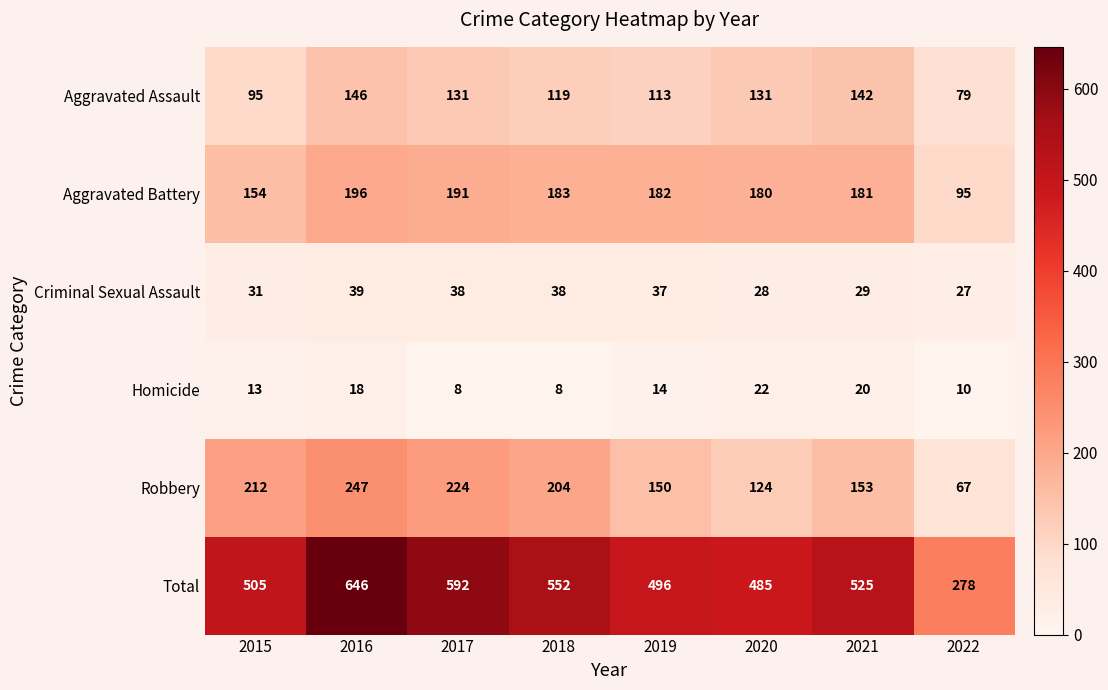

Rank the series at 2022 from highest to lowest value.

Total, Aggravated Battery, Aggravated Assault, Robbery, Criminal Sexual Assault, Homicide